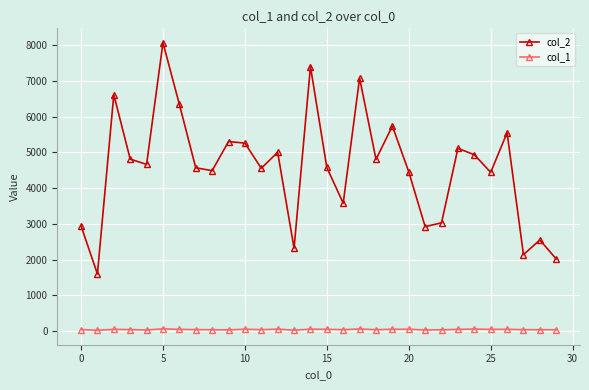

True or false: col_1 and col_2 cross at least once.

False